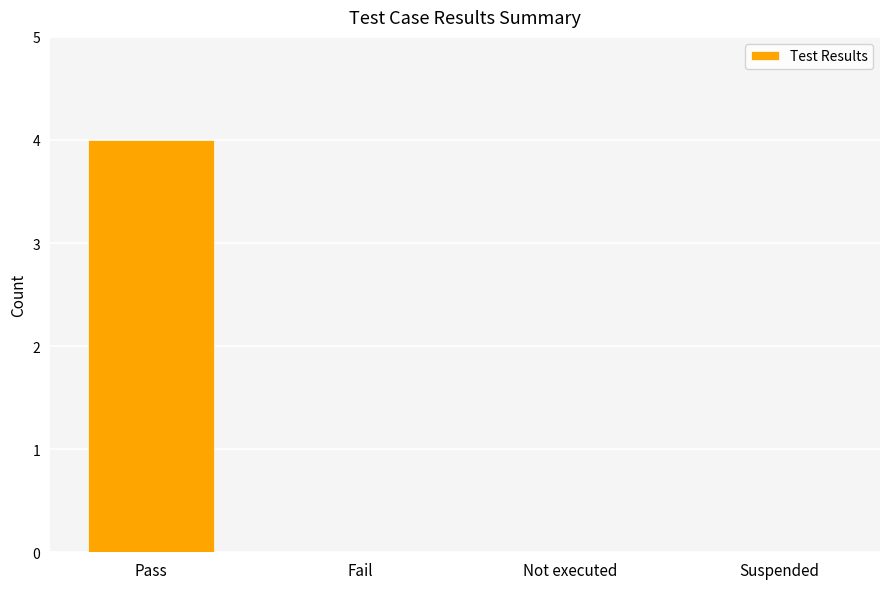

What is the maximum value shown in the chart?

4